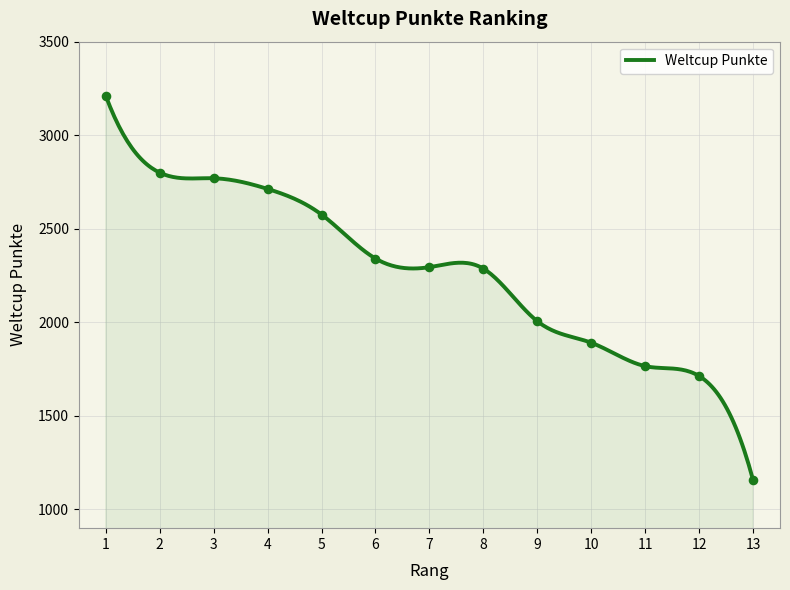

Approximately how many times larger is the value at 11 compared to 10?

0.9